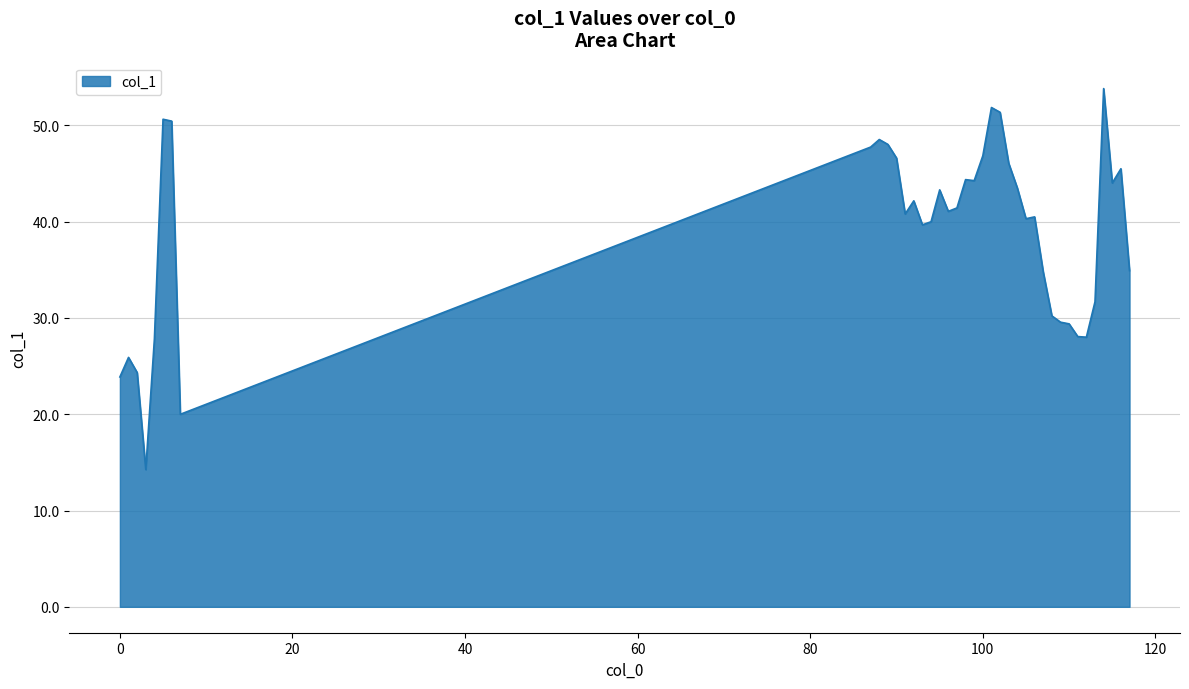

What is the minimum value shown in the chart?

14.3